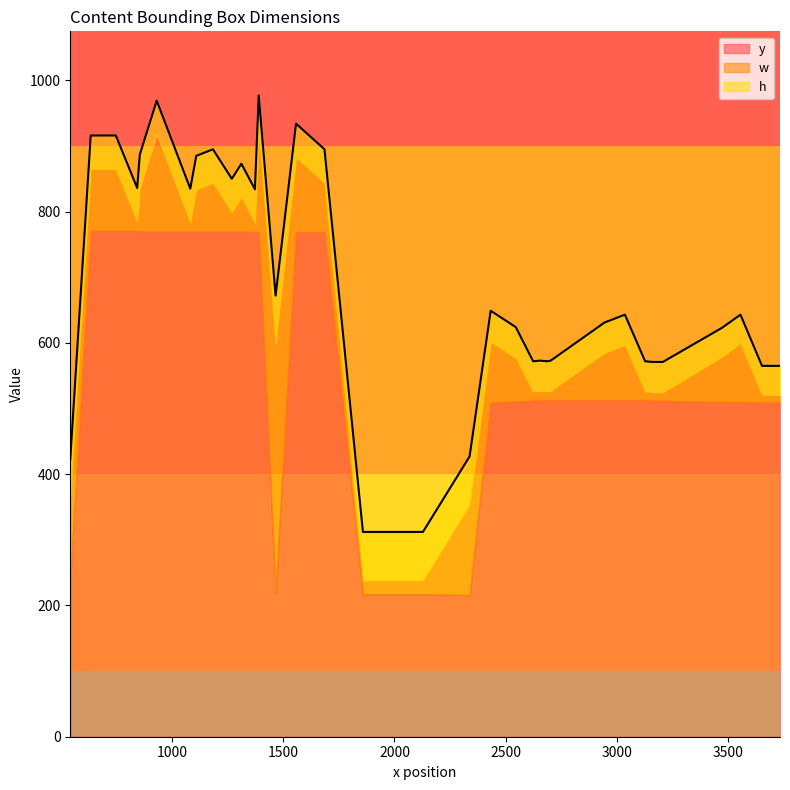

How many data points in w are less than 29?

20